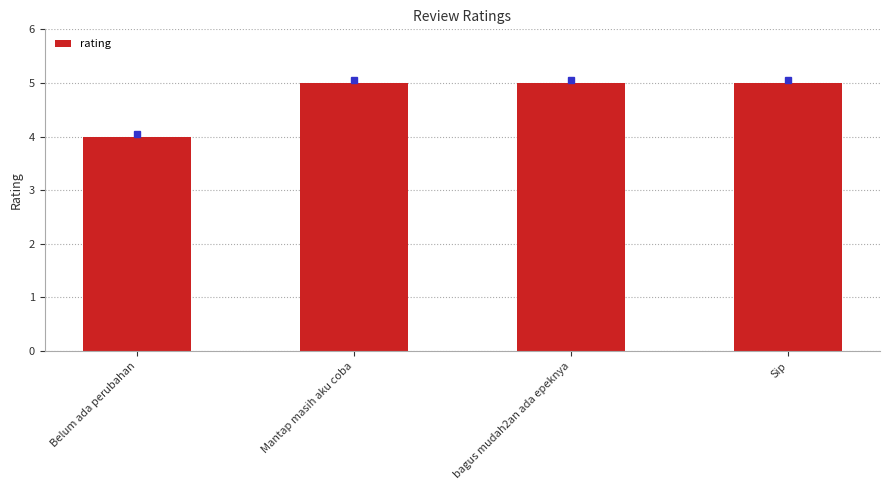

Is it true that the value at Sip is 5?

True